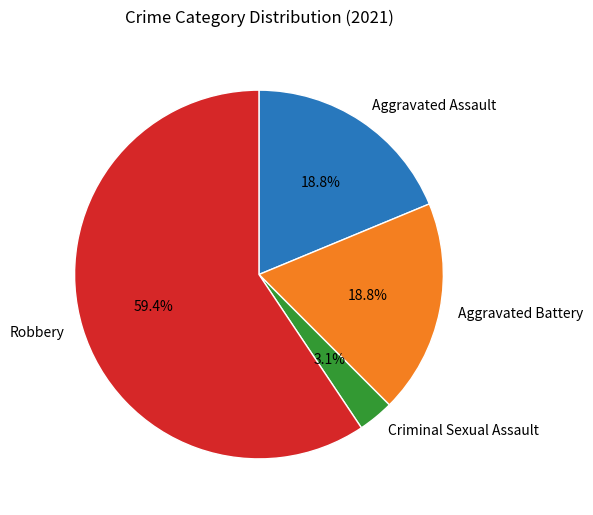

What percentage is the Robbery slice, to the nearest percent?

59%